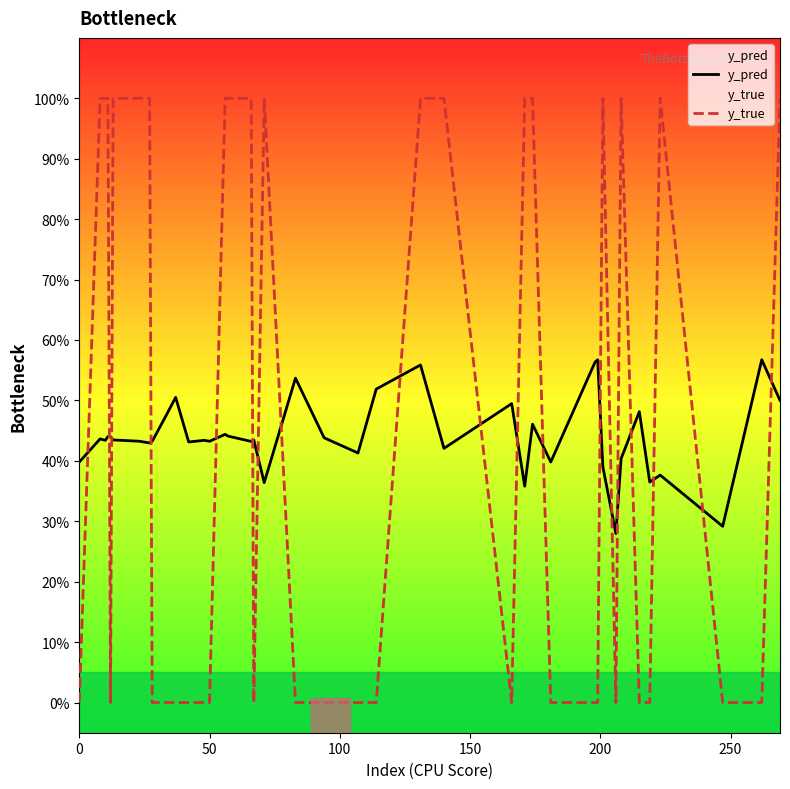

What is the sum of all y_pred values?

17.6